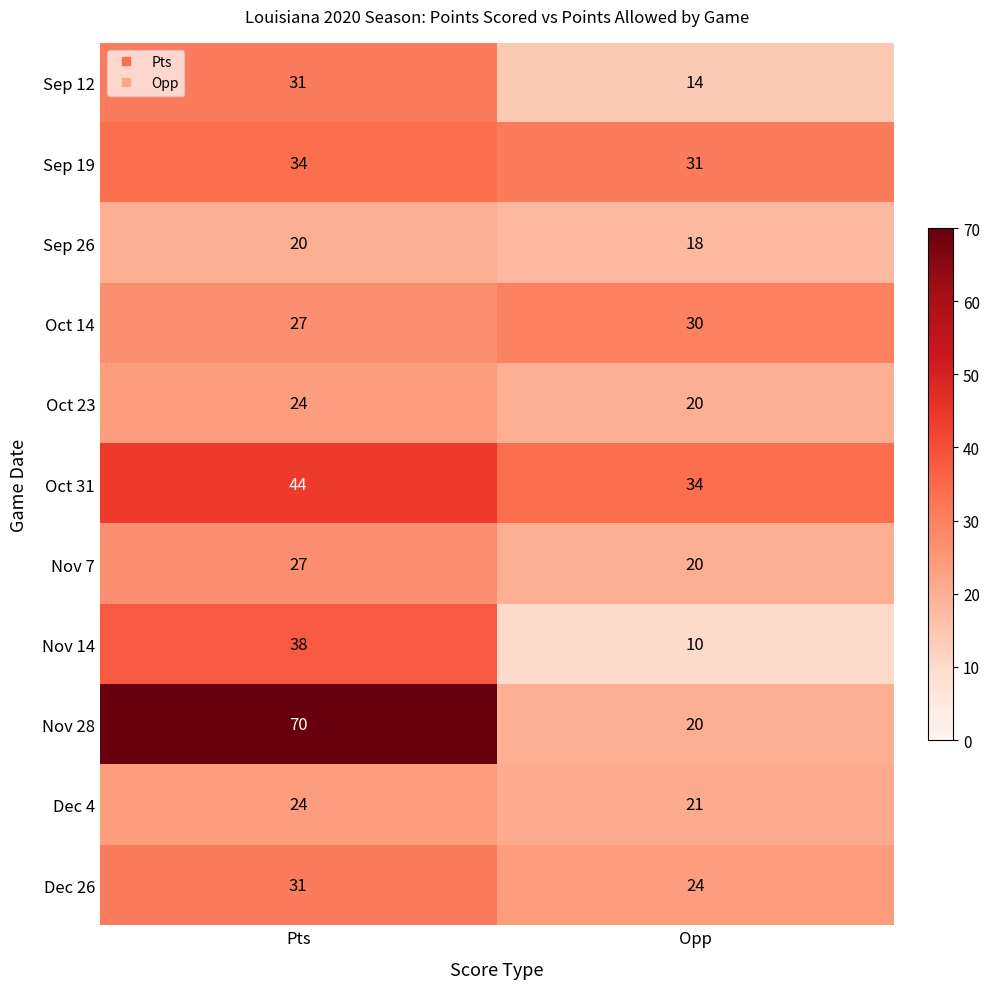

Reading left to right, what are all the values shown in this chart?

Sep 12: 31	14
Sep 19: 34	31
Sep 26: 20	18
Oct 14: 27	30
Oct 23: 24	20
Oct 31: 44	34
Nov 7: 27	20
Nov 14: 38	10
Nov 28: 70	20
Dec 4: 24	21
Dec 26: 31	24